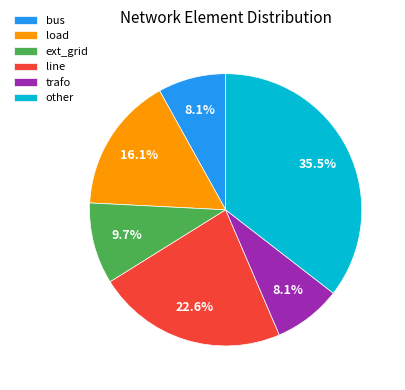

The trafo slice represents 1% of the pie. True or false?

False